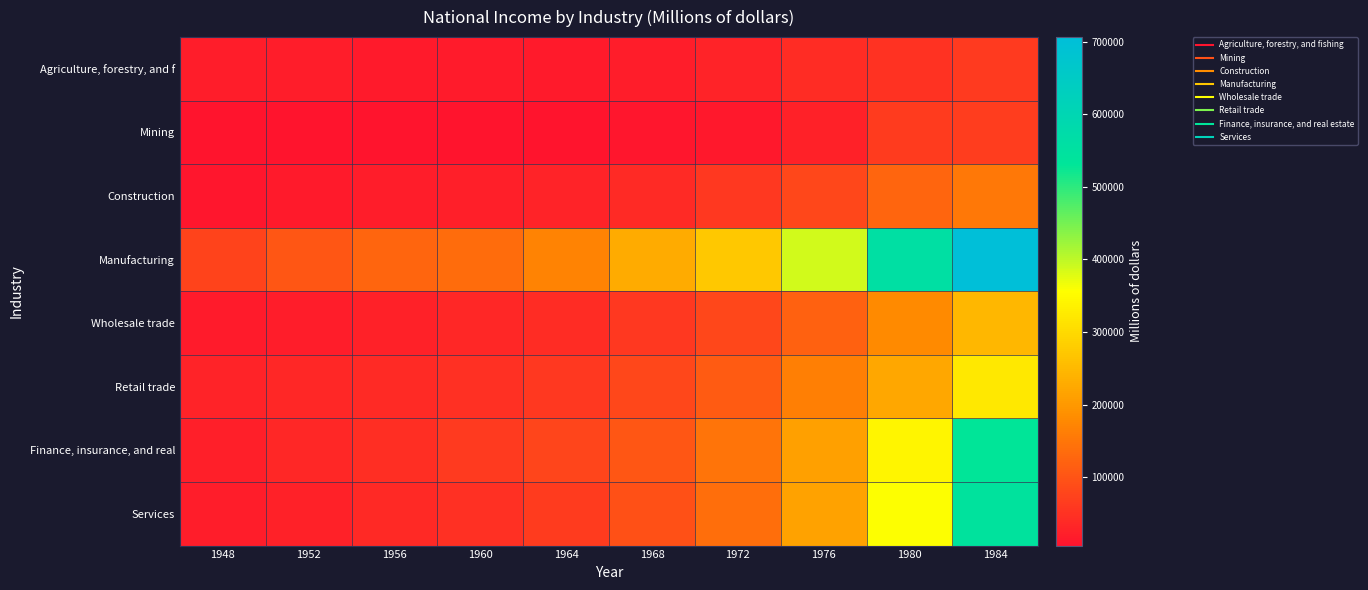

Rank the series by their maximum value, from lowest to highest.

Agriculture, forestry, and f, Mining, Construction, Wholesale trade, Retail trade, Finance, insurance, and real, Services, Manufacturing